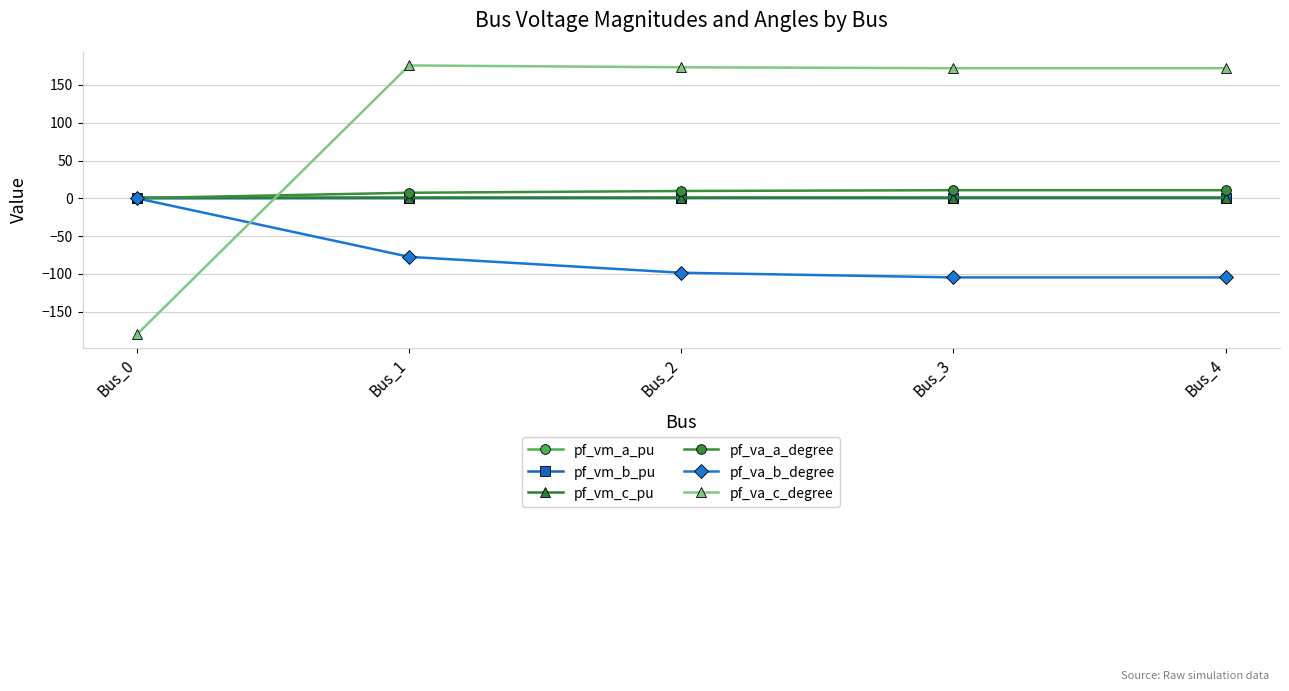

Where do pf_vm_a_pu and pf_va_c_degree first cross each other?

Bus_0 and Bus_1